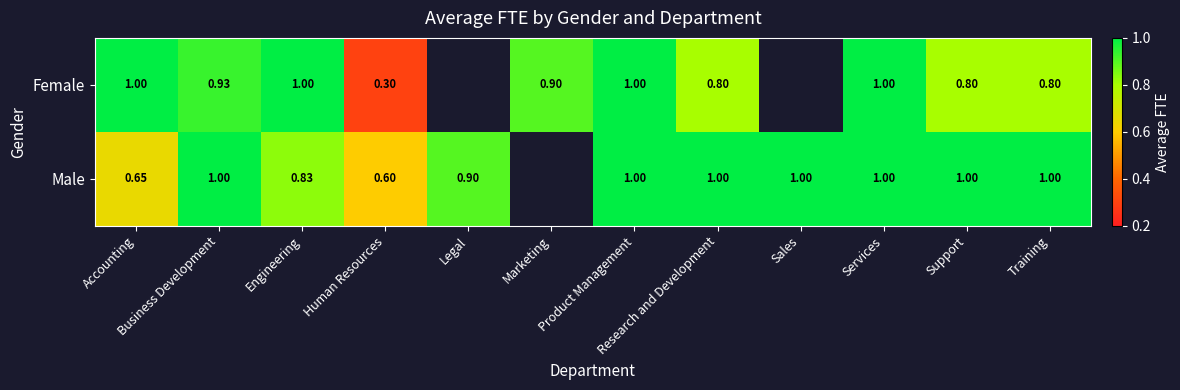

Between Accounting and Human Resources, which series saw the biggest shift?

Female